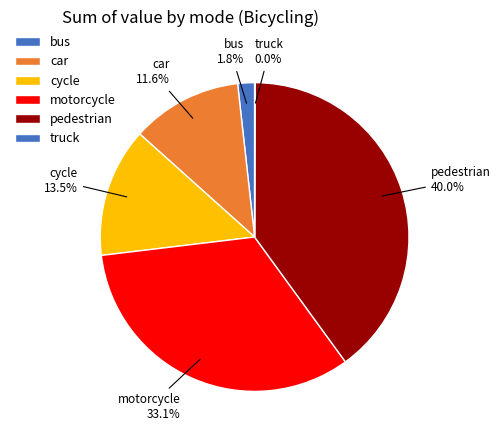

How many slices are in this pie chart?

6